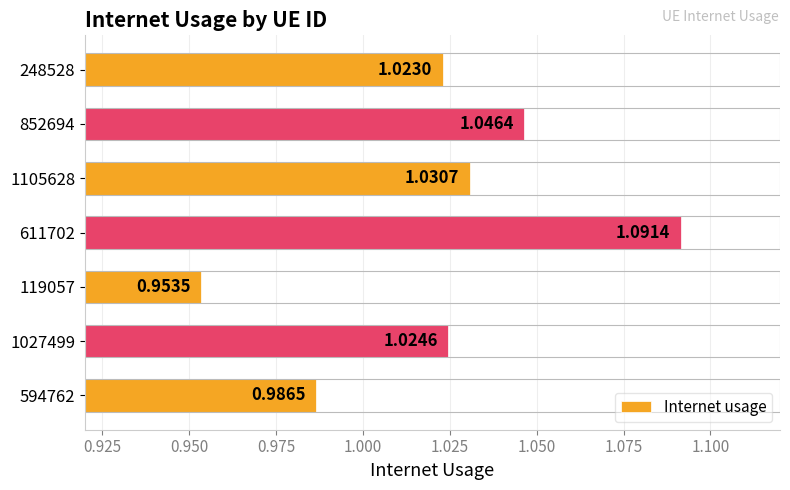

Rank the categories by value from highest to lowest.

611702, 852694, 1105628, 1027499, 248528, 594762, 119057